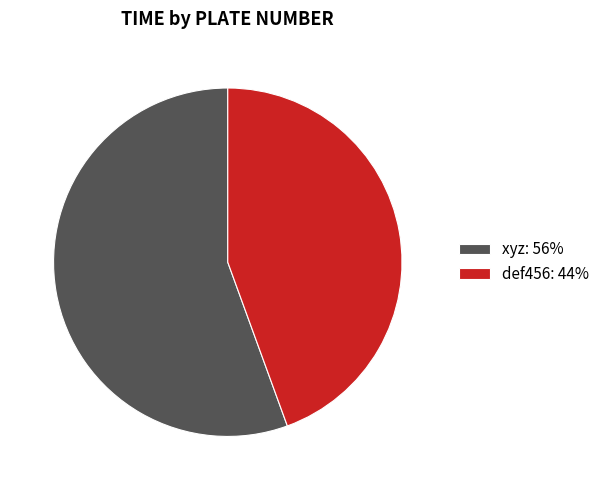

What is the smallest slice in the pie chart?

def456